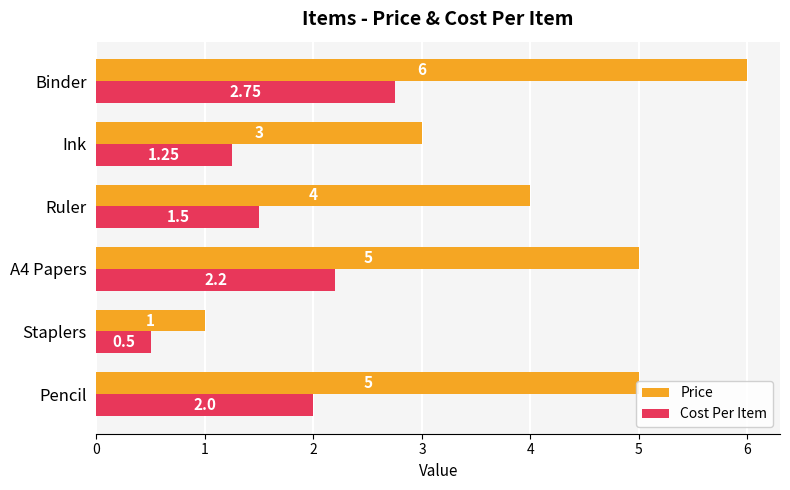

Which series changed the most between Staplers and Ruler?

Price